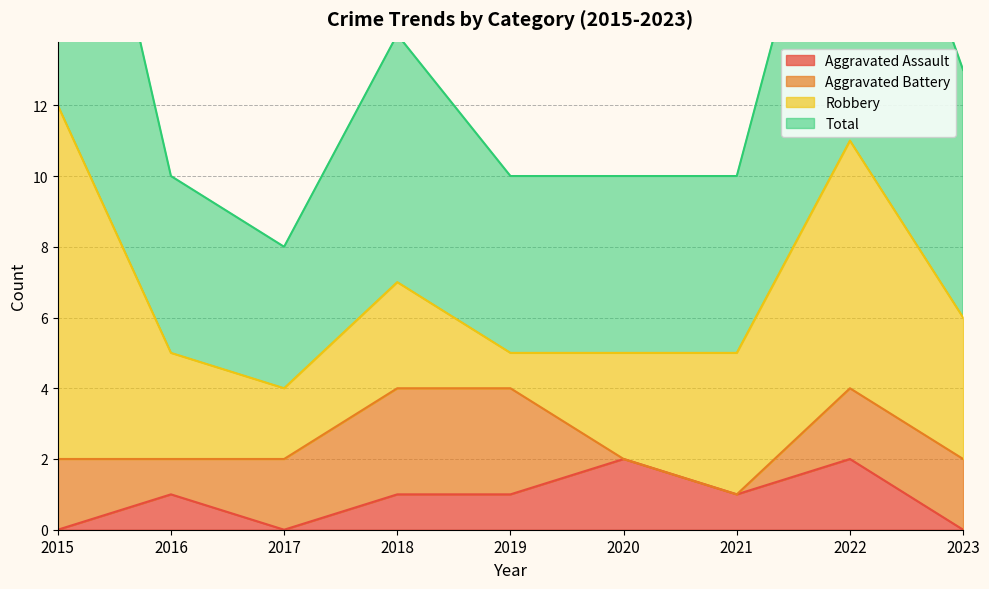

Does the chart display data point markers on the line(s)?

No